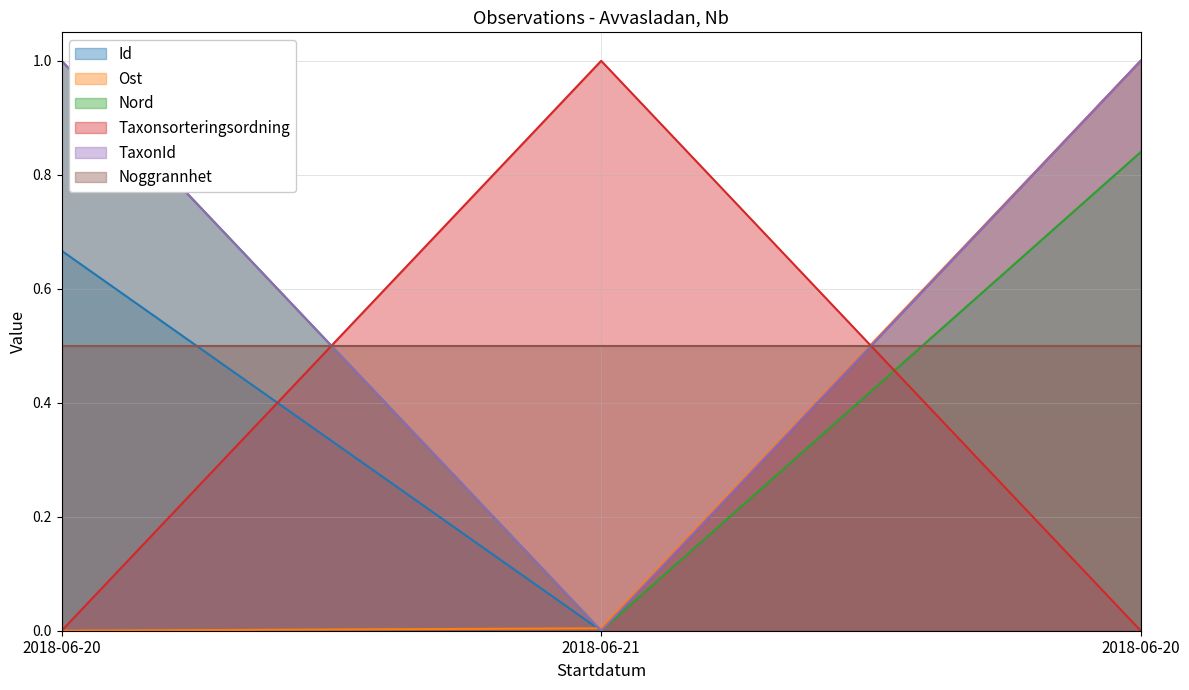

What is the label of the 3rd point from the right?

2018-06-20